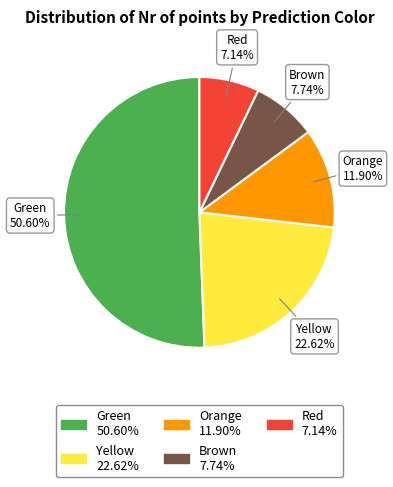

To the nearest percent, what is the average slice percentage?

20%